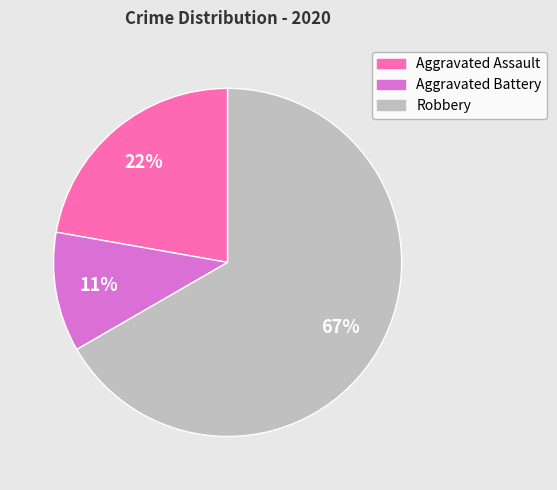

Does Robbery account for over 50% of the chart?

Yes